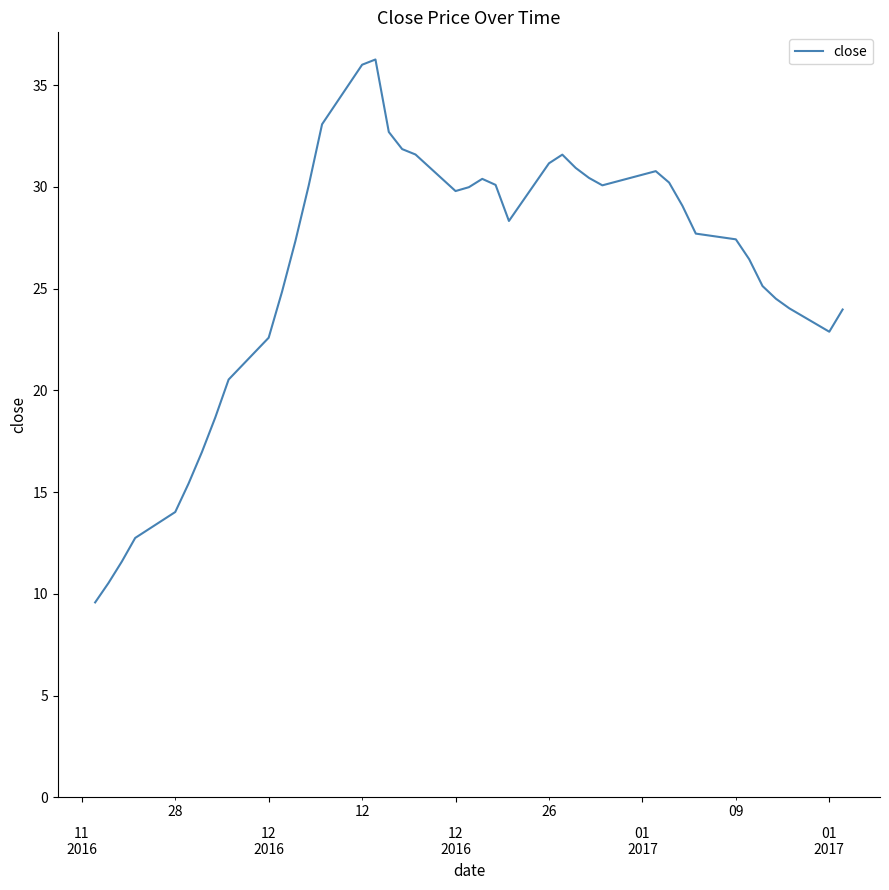

What is the smallest value displayed?

9.6